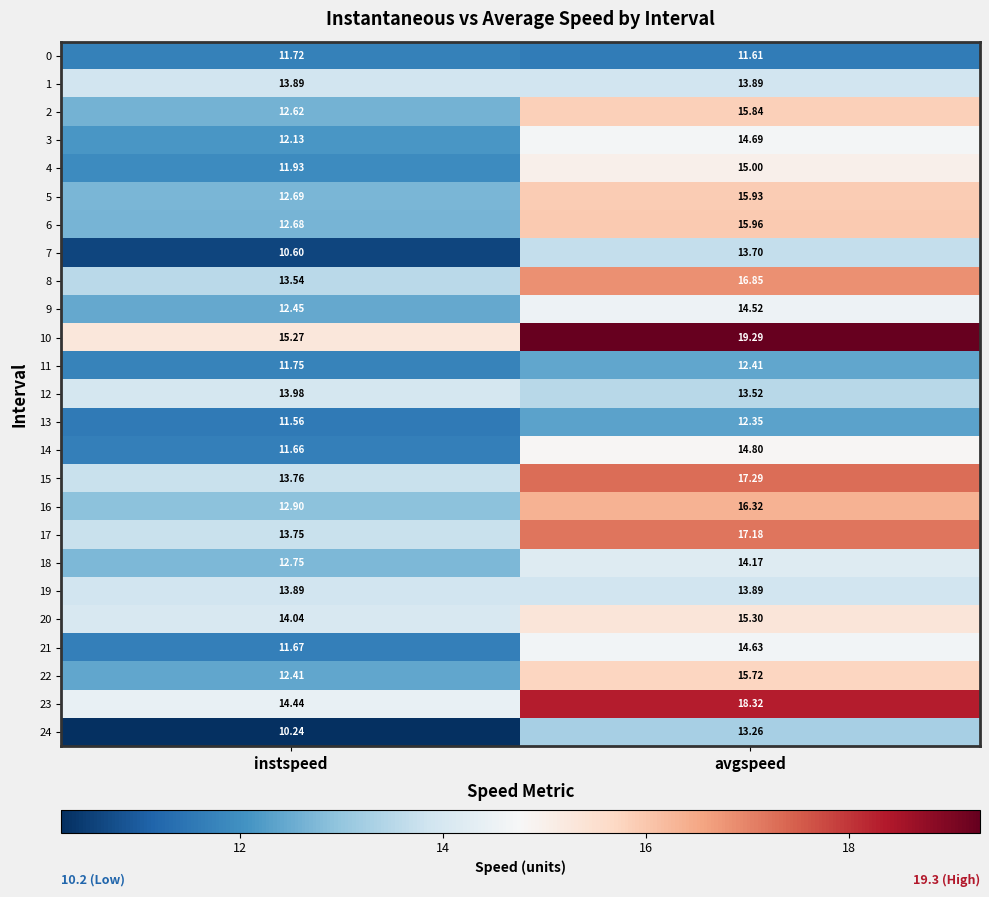

Is the value of 0 at instspeed greater than the value of 2 at avgspeed?

No